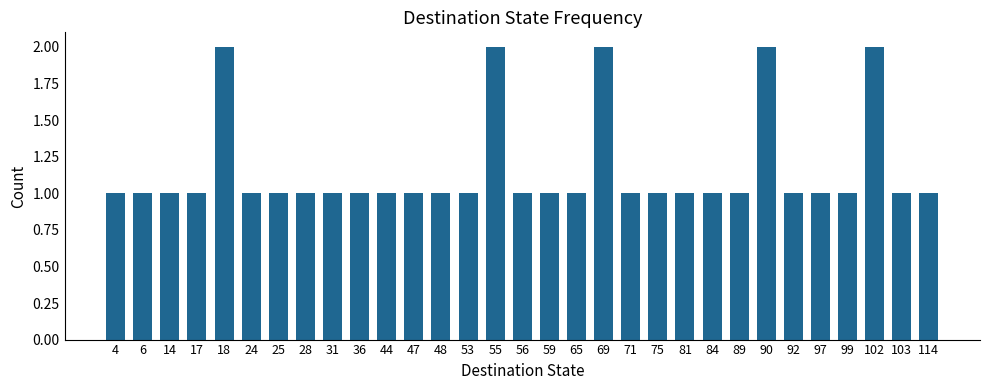

Does the chart contain any negative values?

No